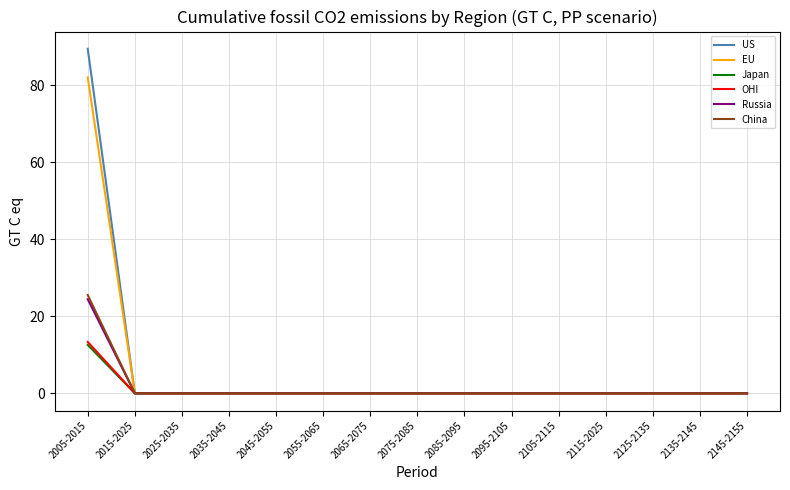

Which series has the largest range (max minus min)?

US